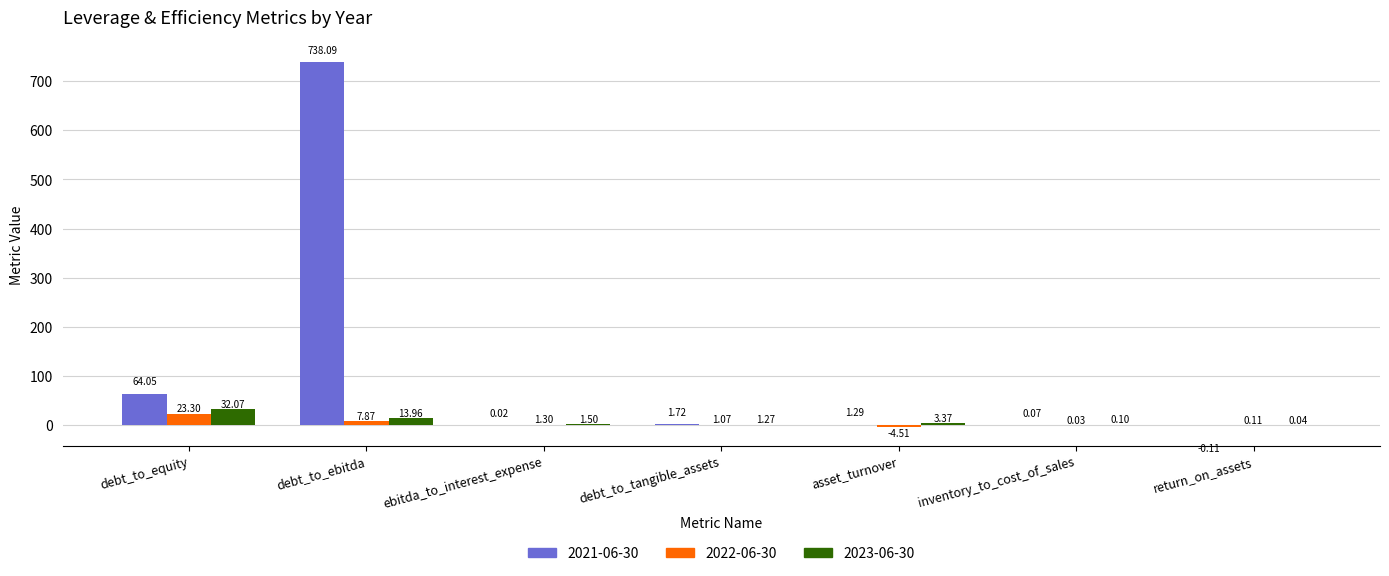

What is the maximum value shown in the chart?

738.1